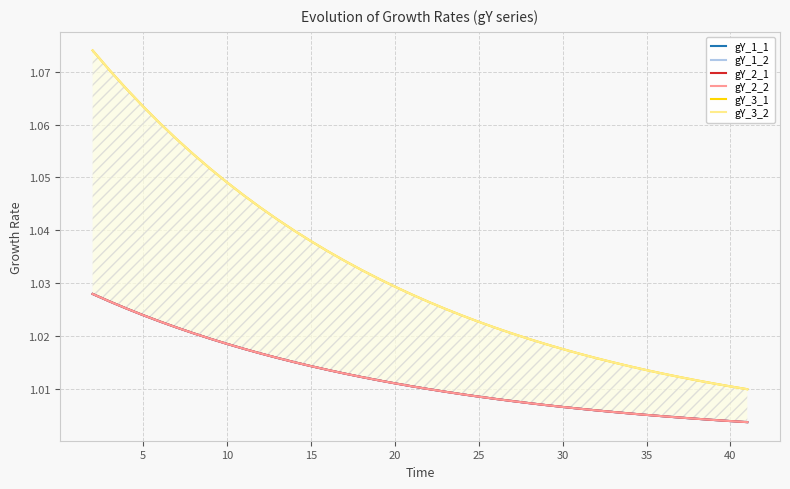

Is the value of gY_2_1 at 5 greater than the value of gY_3_1 at 12?

No